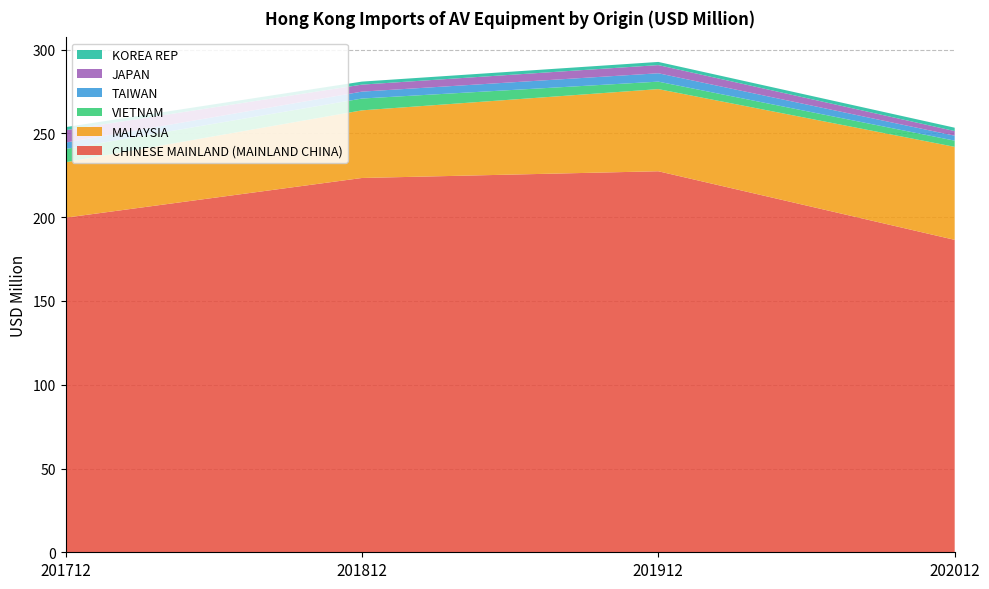

Reading right to left, extract all data points from this chart.

CHINESE MAINLAND (MAINLAND CHINA): 186.5	227.4	223.4	199.7
MALAYSIA: 55.5	49.0	40.4	33.1
VIETNAM: 3.7	4.5	7.0	7.9
TAIWAN: 3.0	5.0	4.1	3.8
JAPAN: 2.8	4.9	4.2	7.4
KOREA REP: 2.0	1.9	1.8	1.8